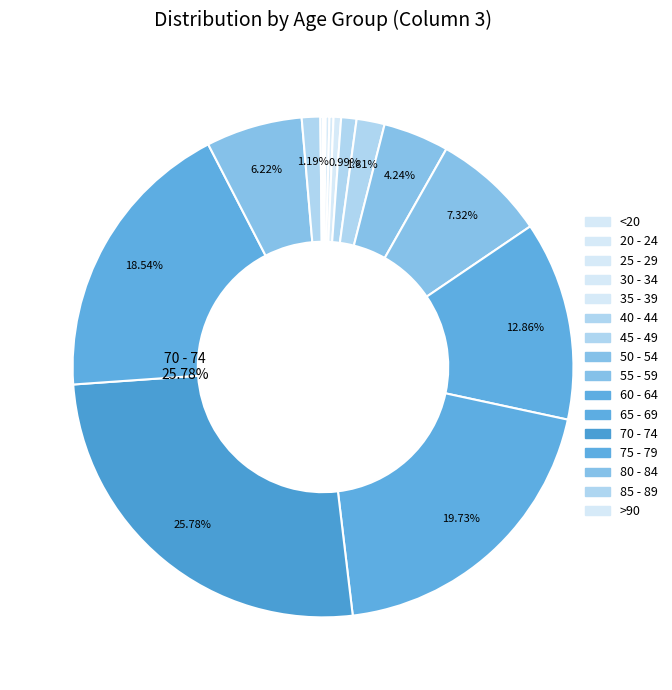

Which has a higher value, 60 - 64 or 40 - 44?

60 - 64